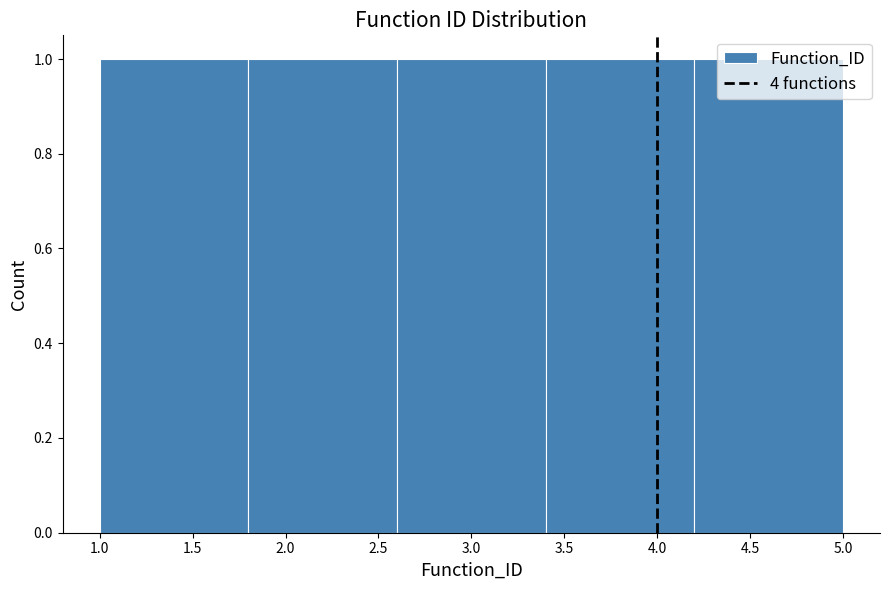

Reading left to right, transcribe this chart: for each bar, give the range it covers on the x-axis and its height. The values are not printed on the chart, so give them approximately, as read against the axis.

1.0 to 1.8: 1
1.8 to 2.6: 1
2.6 to 3.4: 1
3.4 to 4.2: 1
4.2 to 5.0: 1